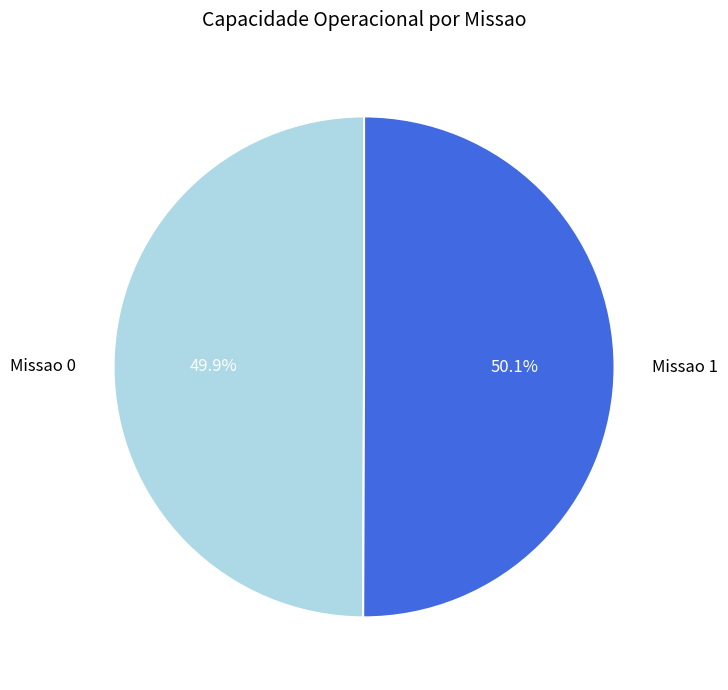

What is the ratio of the value at Missao 0 to the value at Missao 1?

1.0